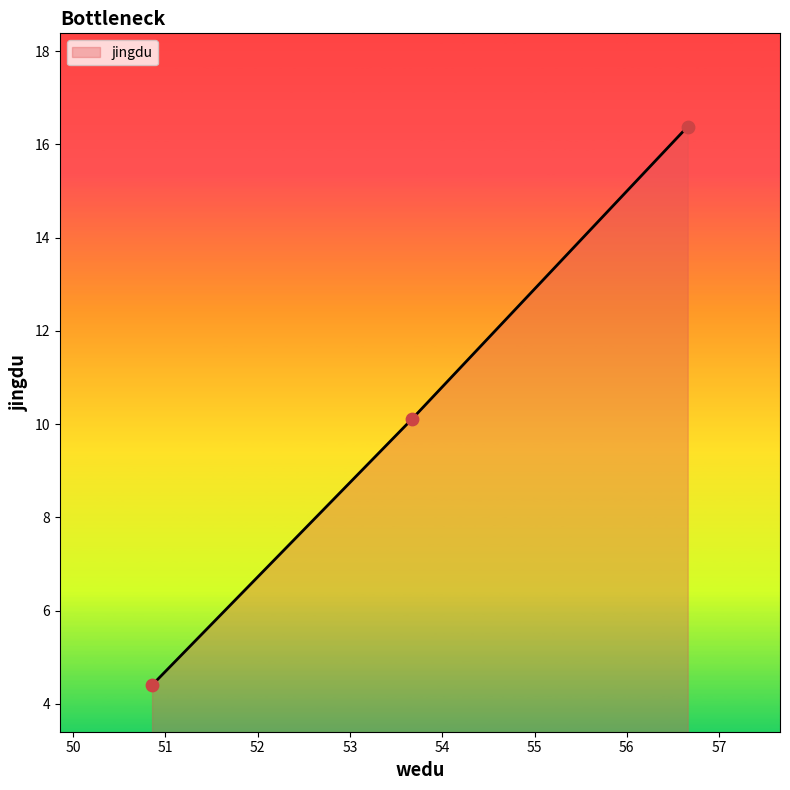

What is the difference between the maximum and minimum values?

12.0